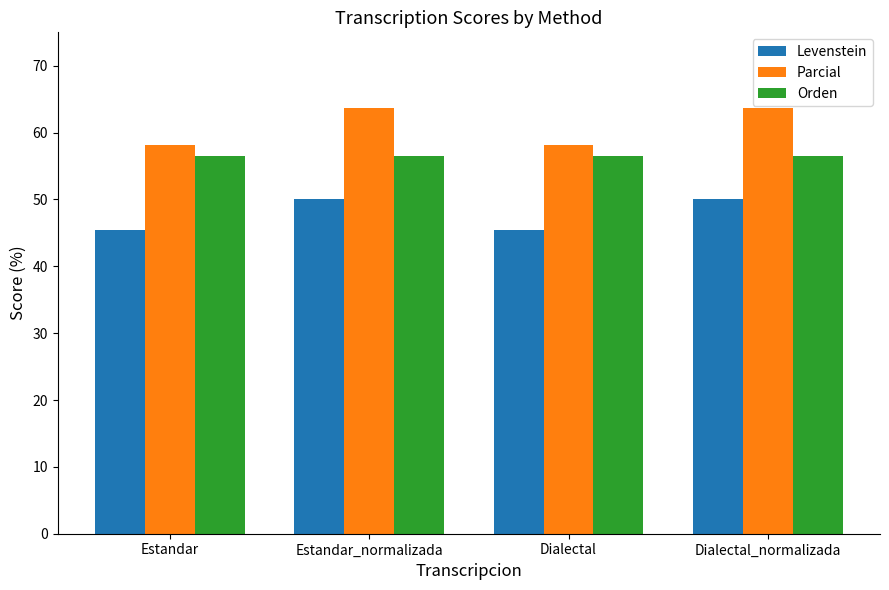

How many data points does each series have?

4